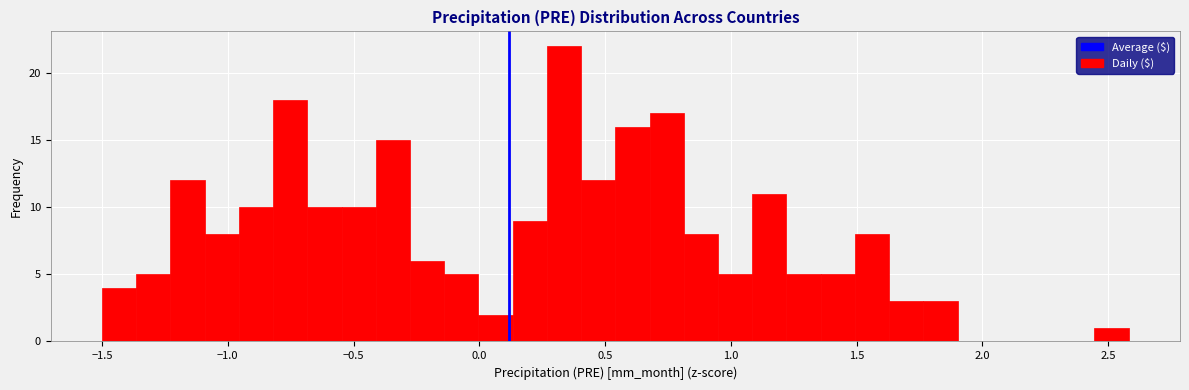

Read against the x-axis, roughly where is the centre of the tallest bar?

0.35